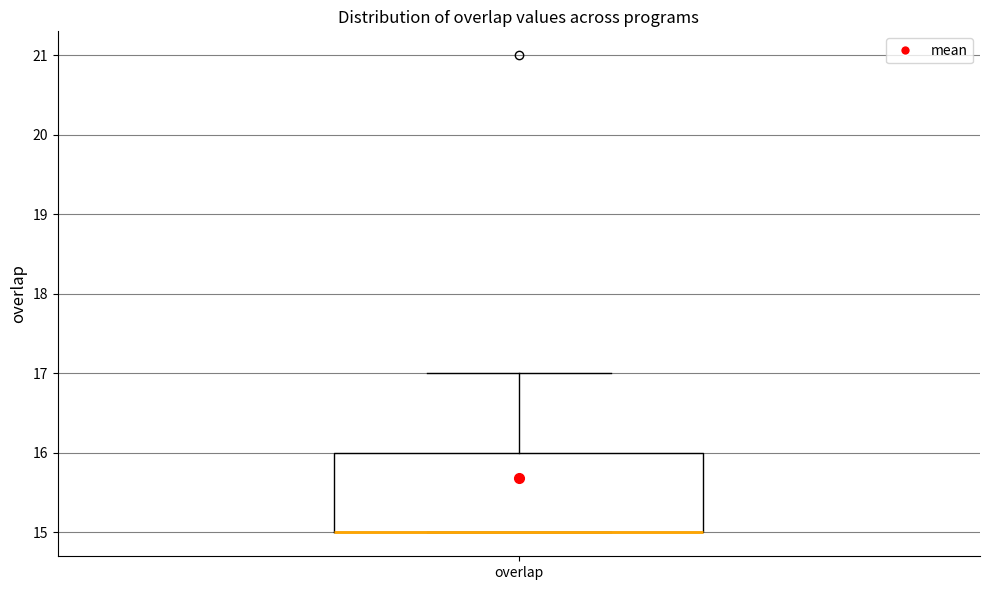

Transcribe this box plot: give where the median line is, the range the box spans, and where the two whiskers end, as read against the y-axis. The values are not printed on the chart, so give them approximately, as read against the axis.

median 15 (drawn on the box's lower edge), box 15 to 16, whiskers 15 to 17